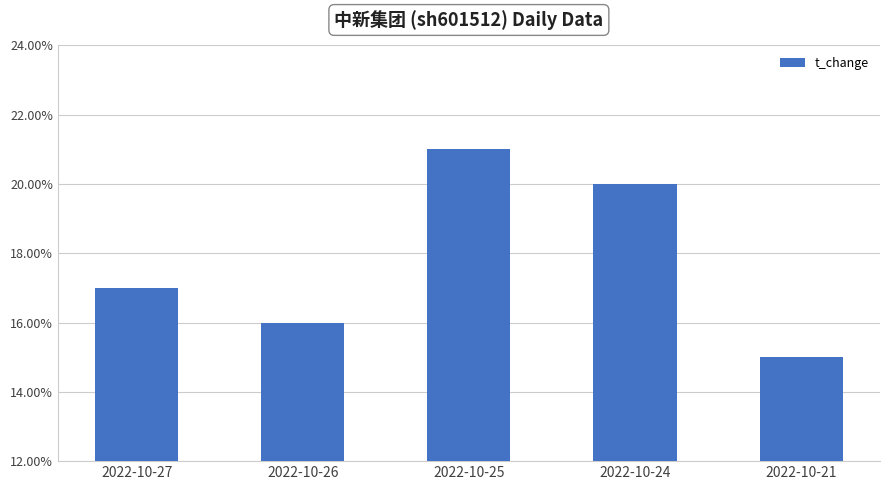

Between 2022-10-25 and 2022-10-27, which is larger?

2022-10-25